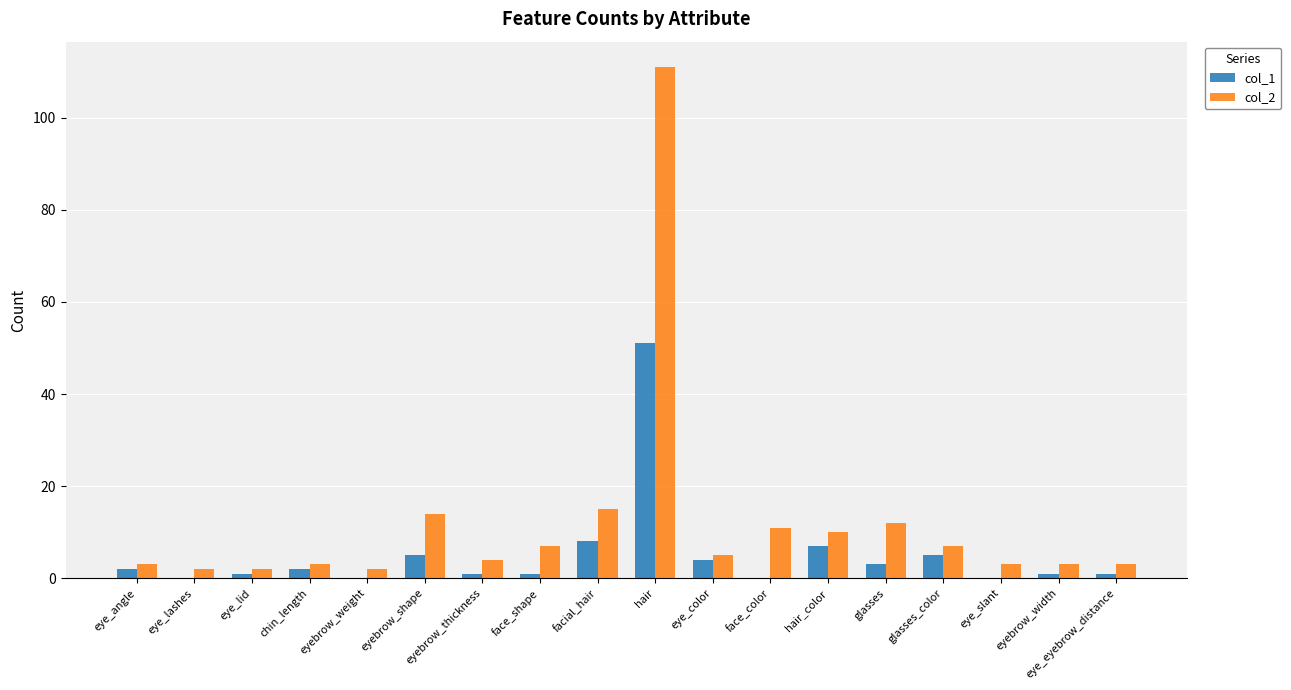

Which series has the largest total across all categories?

col_2